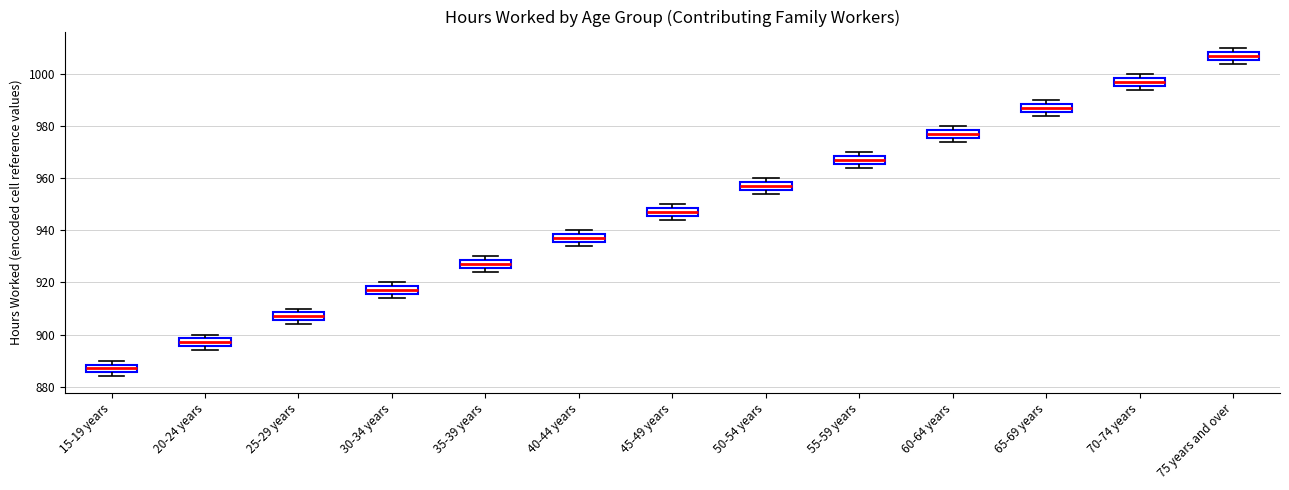

Reading left to right, transcribe this box plot: for each box, give where its median line is, the range the box spans, and where its two whiskers end, as read against the y-axis. The values are not printed on the chart, so give them approximately, as read against the axis.

15-19 years: median 888 (inside the box), box 886 to 888, whiskers 884 to 890
20-24 years: median 898 (inside the box), box 896 to 898, whiskers 894 to 900
25-29 years: median 908 (inside the box), box 906 to 908, whiskers 904 to 910
30-34 years: median 918 (inside the box), box 916 to 918, whiskers 914 to 920
35-39 years: median 928 (inside the box), box 926 to 928, whiskers 924 to 930
40-44 years: median 938 (inside the box), box 936 to 938, whiskers 934 to 940
45-49 years: median 948 (inside the box), box 946 to 948, whiskers 944 to 950
50-54 years: median 958 (inside the box), box 956 to 958, whiskers 954 to 960
55-59 years: median 968 (inside the box), box 966 to 968, whiskers 964 to 970
60-64 years: median 978 (inside the box), box 976 to 978, whiskers 974 to 980
65-69 years: median 988 (inside the box), box 986 to 988, whiskers 984 to 990
70-74 years: median 998 (inside the box), box 996 to 998, whiskers 994 to 1000
75 years and over: median 1008 (inside the box), box 1006 to 1008, whiskers 1004 to 1010